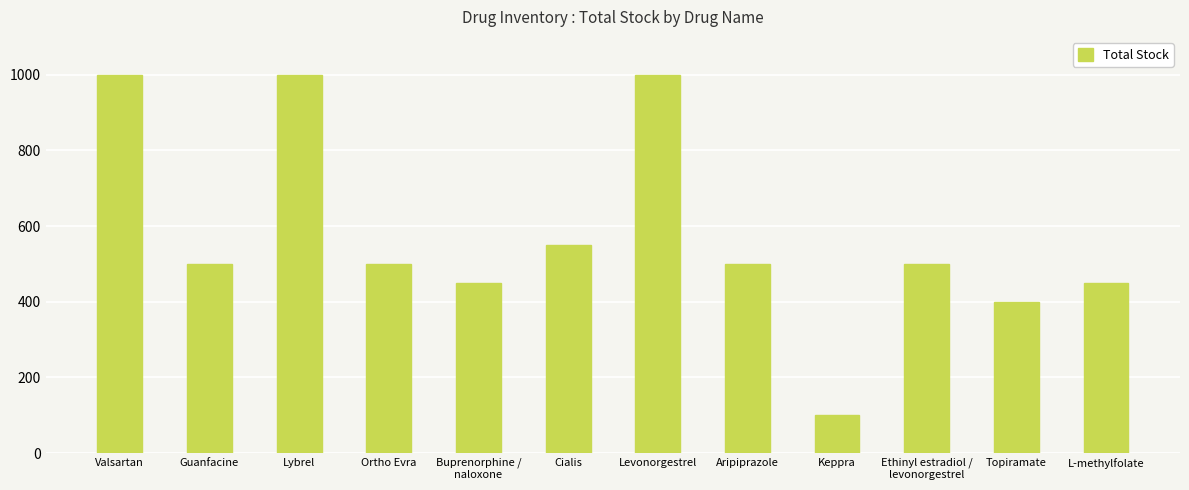

What is the greatest value displayed?

1000